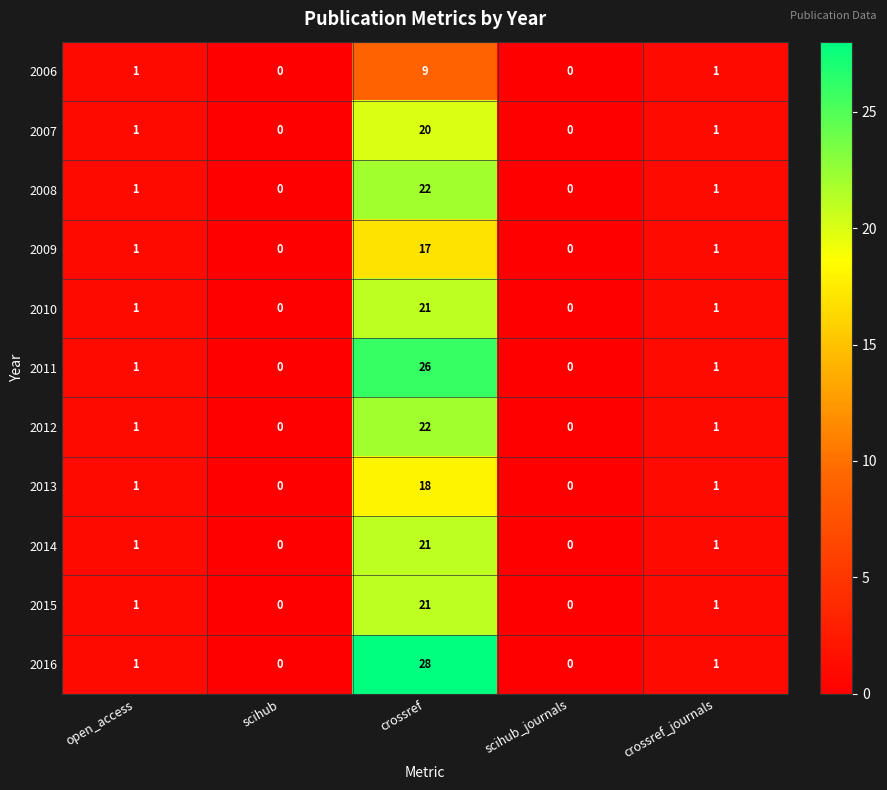

How many distinct data groups are displayed?

11